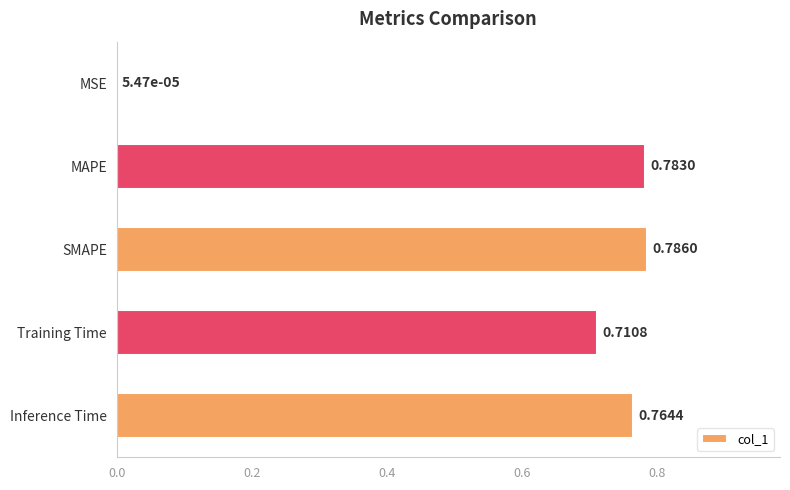

At which label is the value closest to 0?

MSE